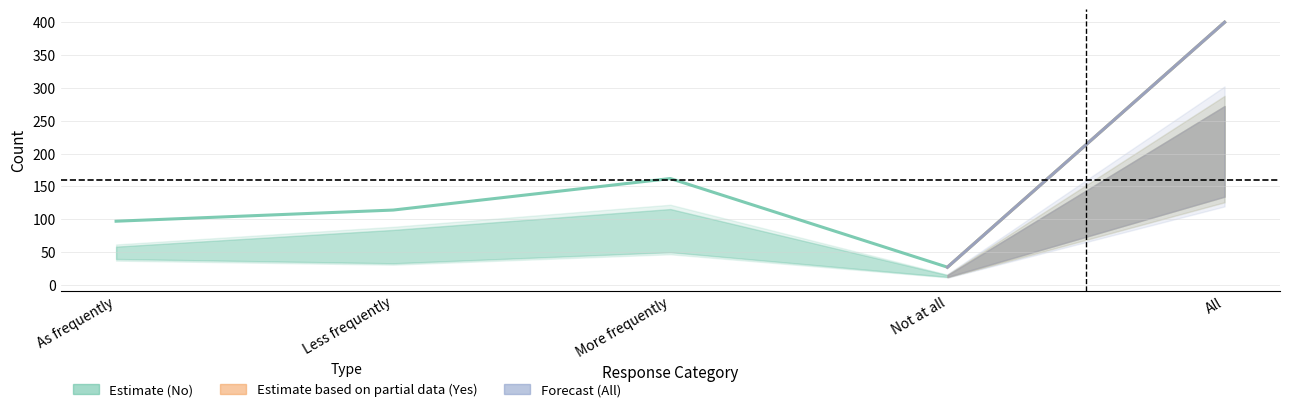

What is the value of the All point at the 3rd from the left?

162